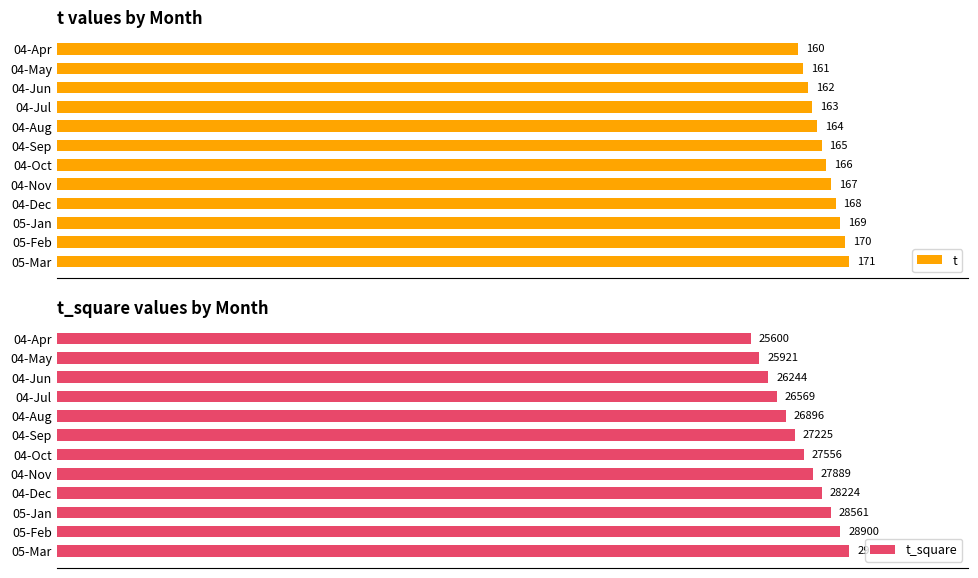

Where is t nearest to the value 165?

04-Sep